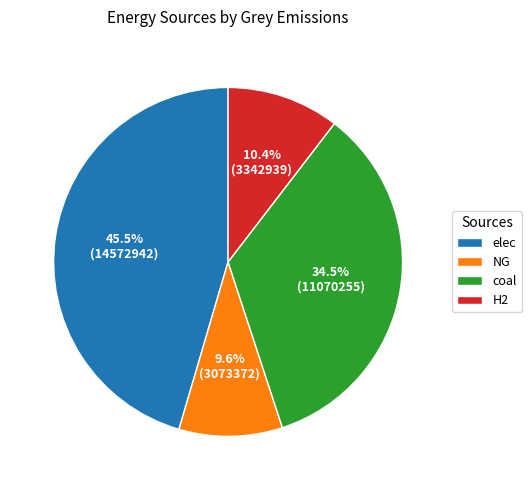

What is the largest slice in the pie chart?

elec